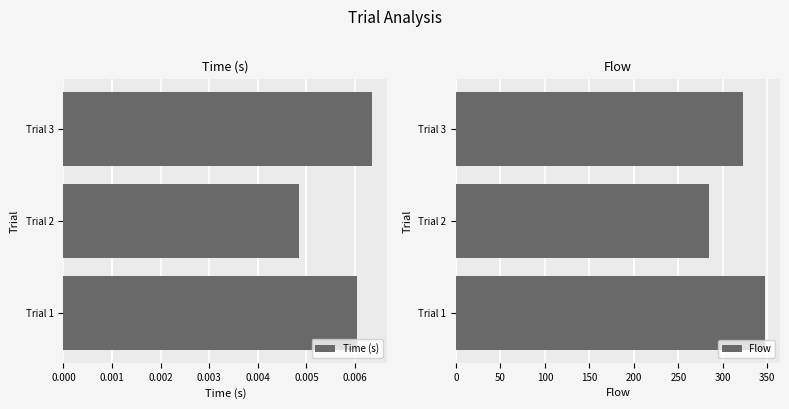

Are the bars horizontal?

Yes